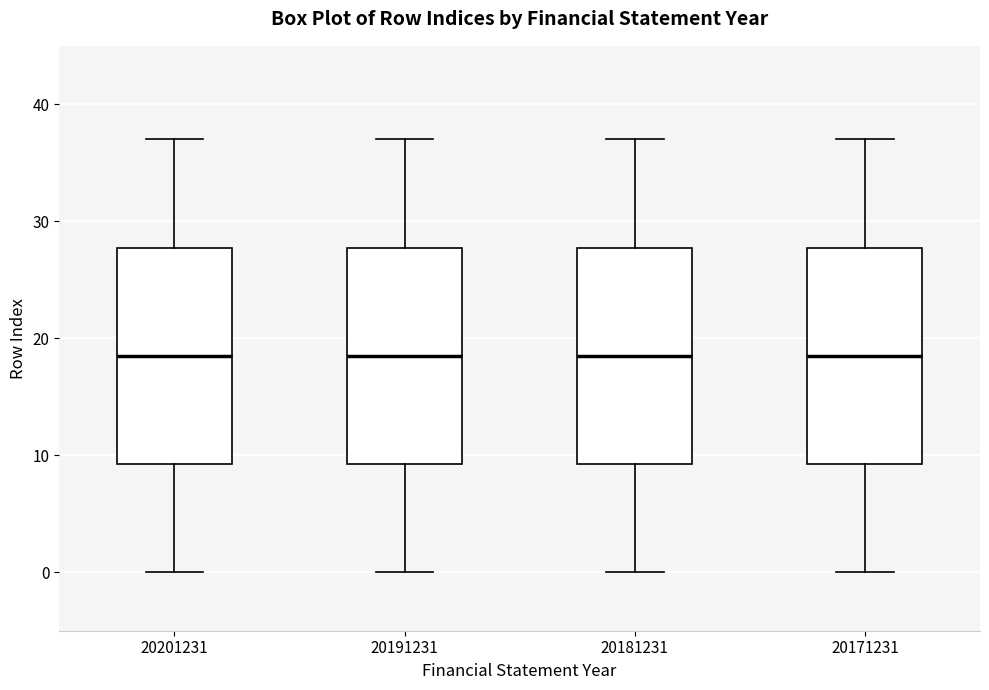

Where does the upper whisker of the box at x = 20201231 end on the y-axis? The values are not printed on the chart, so give them approximately, as read against the axis.

37